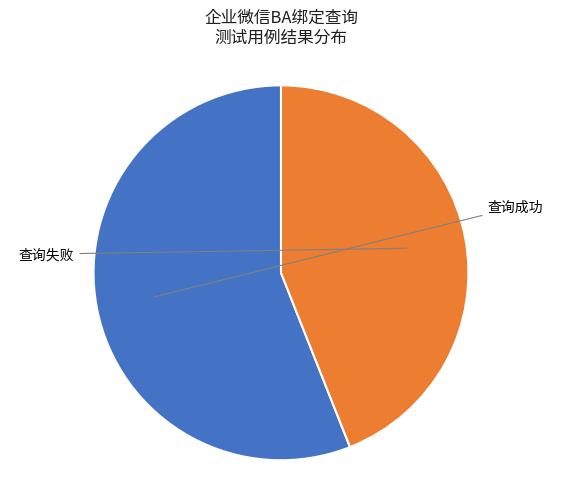

Is there any slice that represents more than half of the pie?

Yes